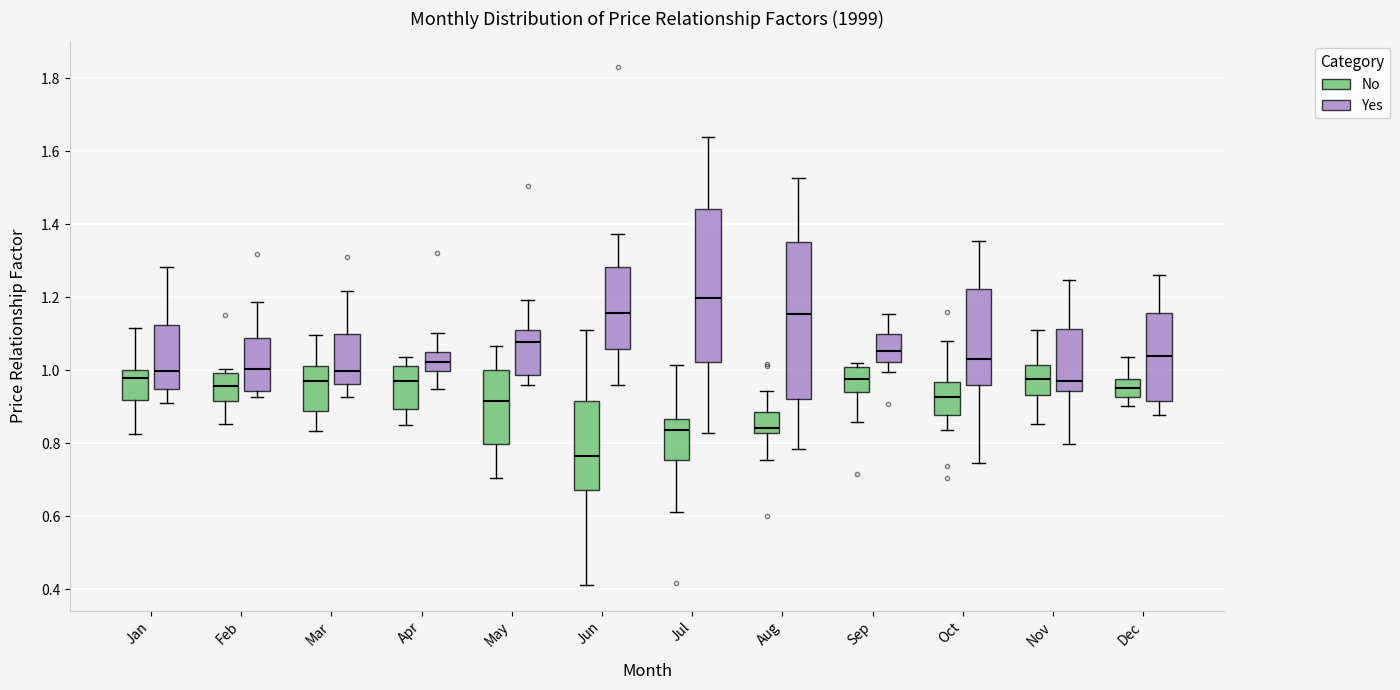

Which box's median line is the lowest?

Jun (No)